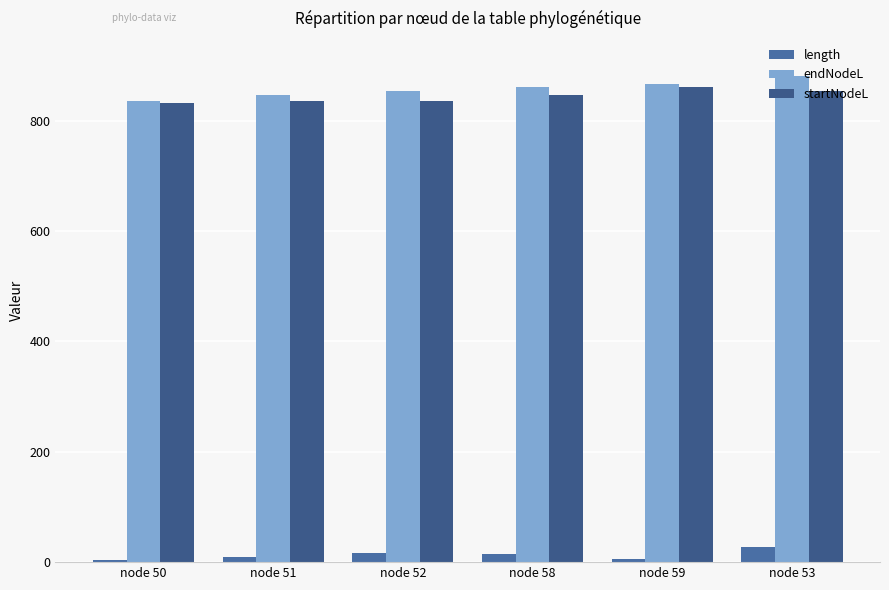

What is the value of the length bar at the 6th from the left?

27.1